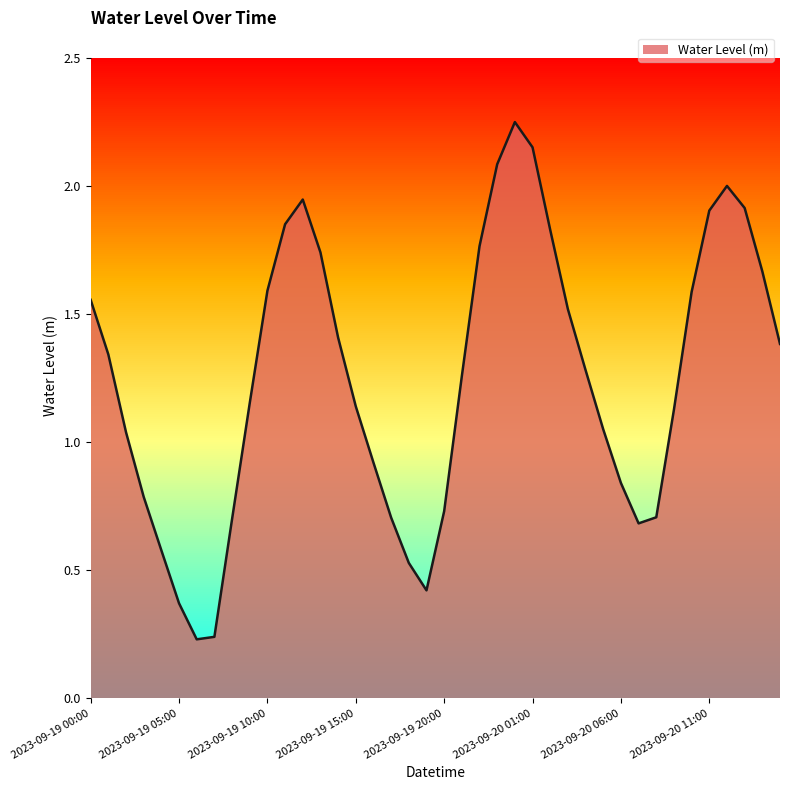

Rank the categories by value from highest to lowest.

2023-09-20 00:00, 2023-09-20 01:00, 2023-09-19 23:00, 2023-09-20 12:00, 2023-09-19 12:00, 2023-09-20 13:00, 2023-09-20 11:00, 2023-09-19 11:00, 2023-09-20 02:00, 2023-09-19 22:00, 2023-09-19 13:00, 2023-09-20 14:00, 2023-09-19 10:00, 2023-09-20 10:00, 2023-09-19 00:00, 2023-09-20 03:00, 2023-09-19 14:00, 2023-09-20 15:00, 2023-09-19 01:00, 2023-09-20 04:00, 2023-09-19 21:00, 2023-09-19 09:00, 2023-09-19 15:00, 2023-09-20 09:00, 2023-09-20 05:00, 2023-09-19 02:00, 2023-09-19 16:00, 2023-09-20 06:00, 2023-09-19 03:00, 2023-09-19 20:00, 2023-09-20 08:00, 2023-09-19 17:00, 2023-09-19 08:00, 2023-09-20 07:00, 2023-09-19 04:00, 2023-09-19 18:00, 2023-09-19 19:00, 2023-09-19 05:00, 2023-09-19 07:00, 2023-09-19 06:00